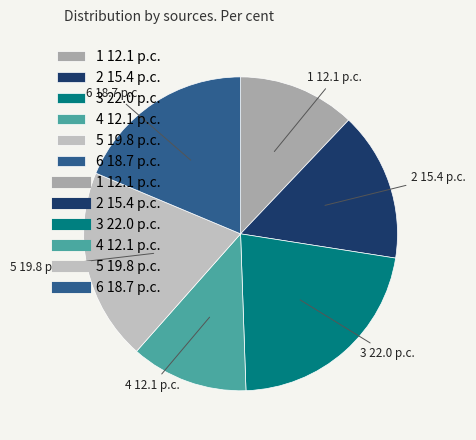

Does 6 18.7 p.c. account for over 50% of the chart?

No